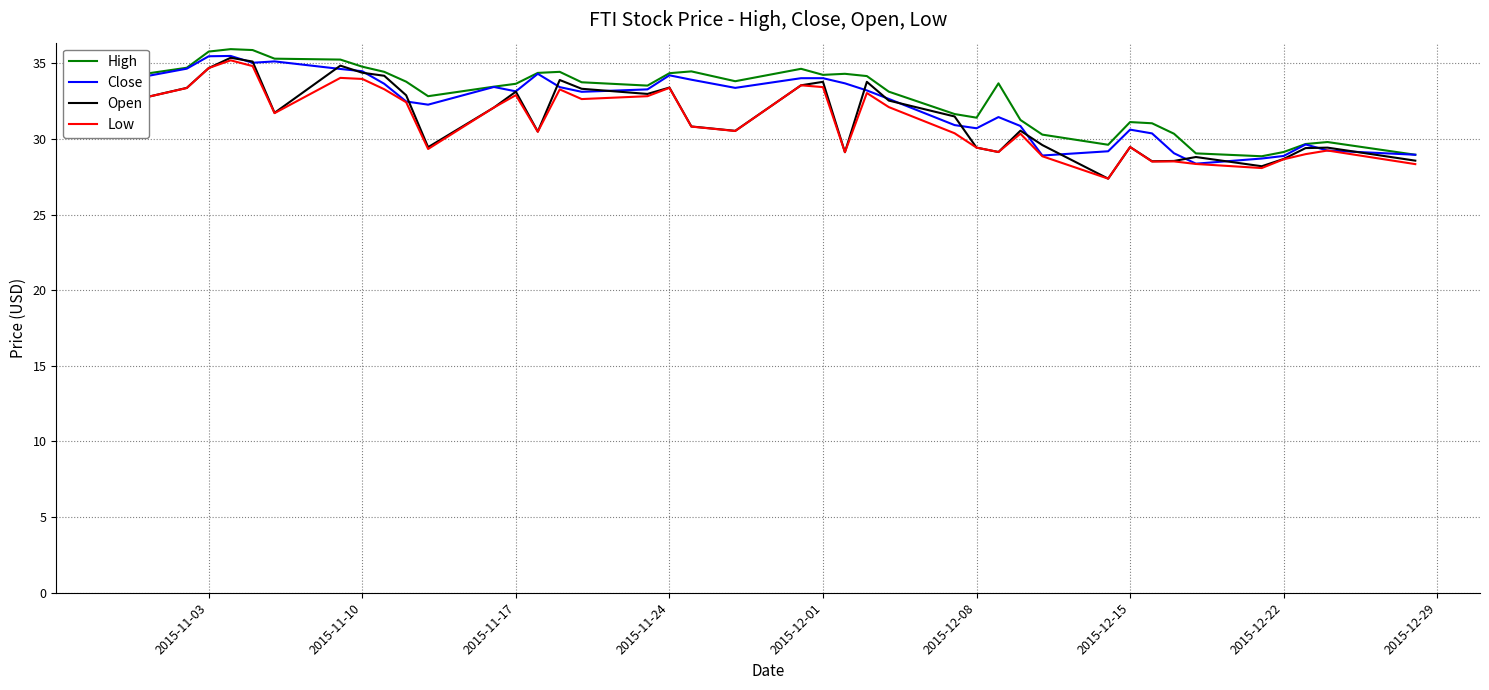

True or false: High and Low cross at least once.

False